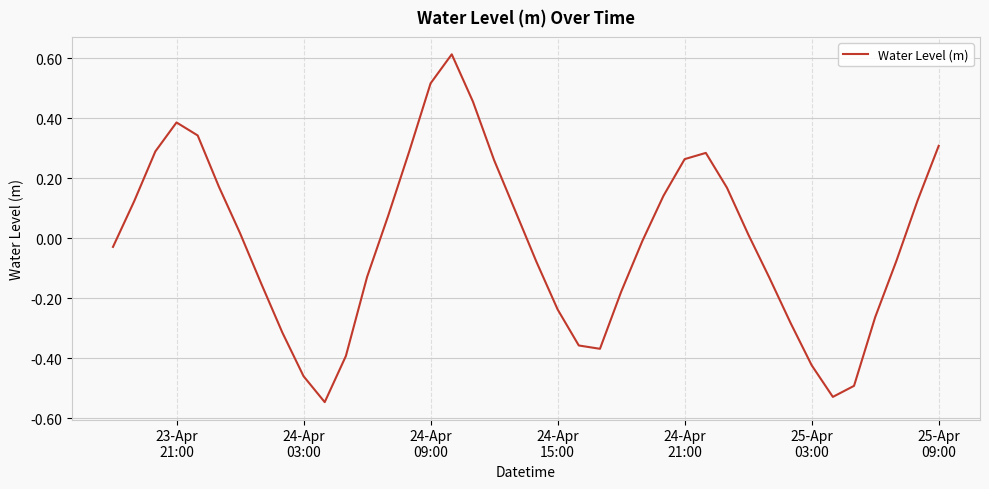

Does the chart display data point markers on the line(s)?

No